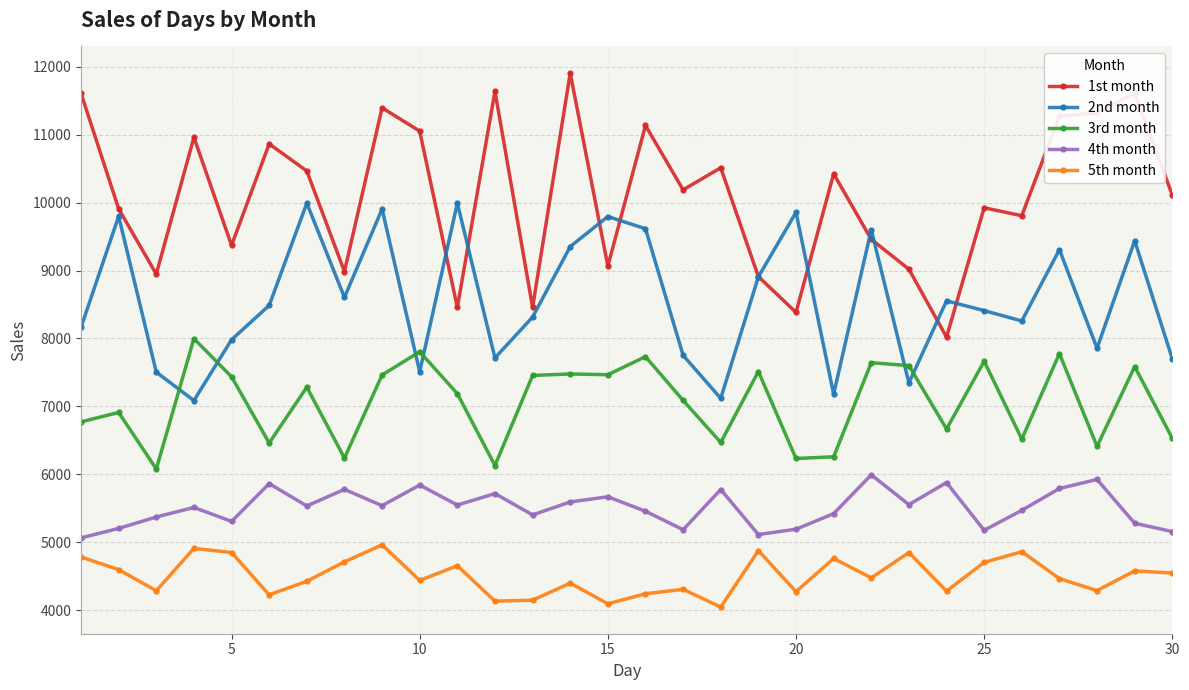

True or false: 1st month and 5th month intersect in this chart.

False